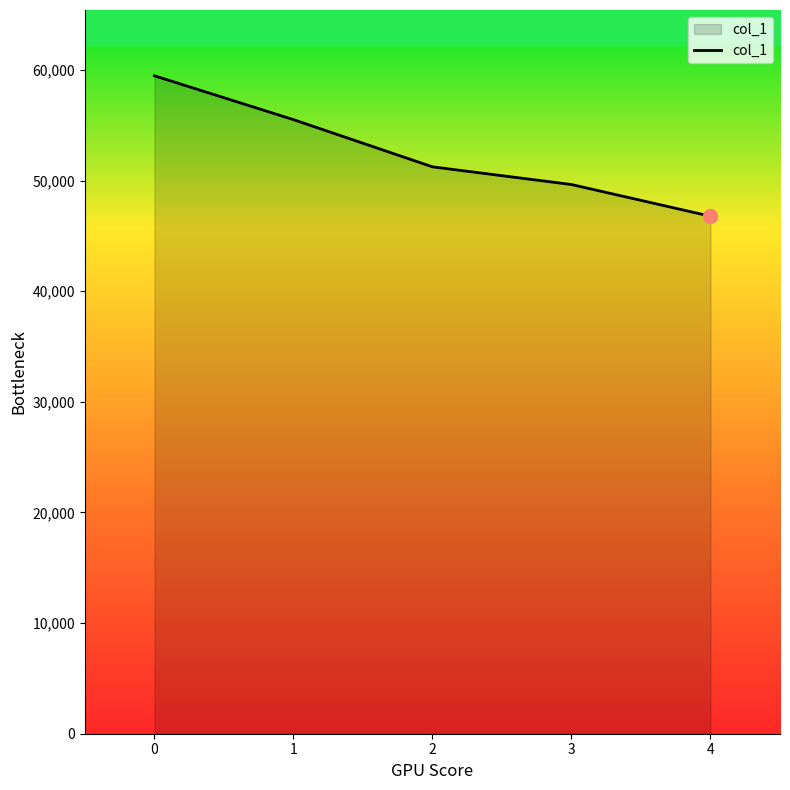

What is the greatest value displayed?

59474